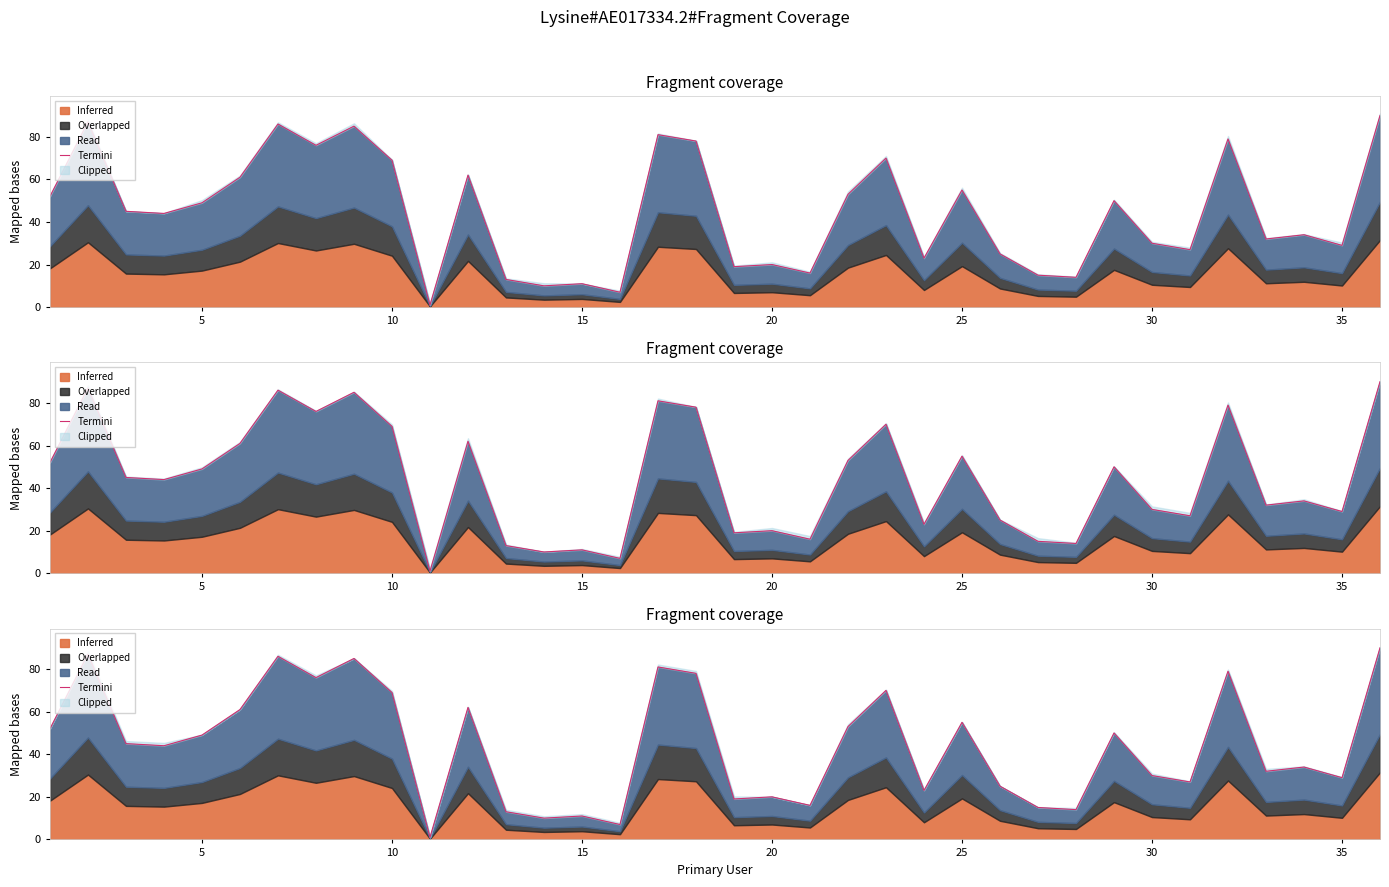

Reading left to right, what are all the values shown in this chart?

52	87	45	44	49	61	86	76	85	69	1	62	13	10	11	7	81	78	19	20	16	53	70	23	55	25	15	14	50	30	27	79	32	34	29	90